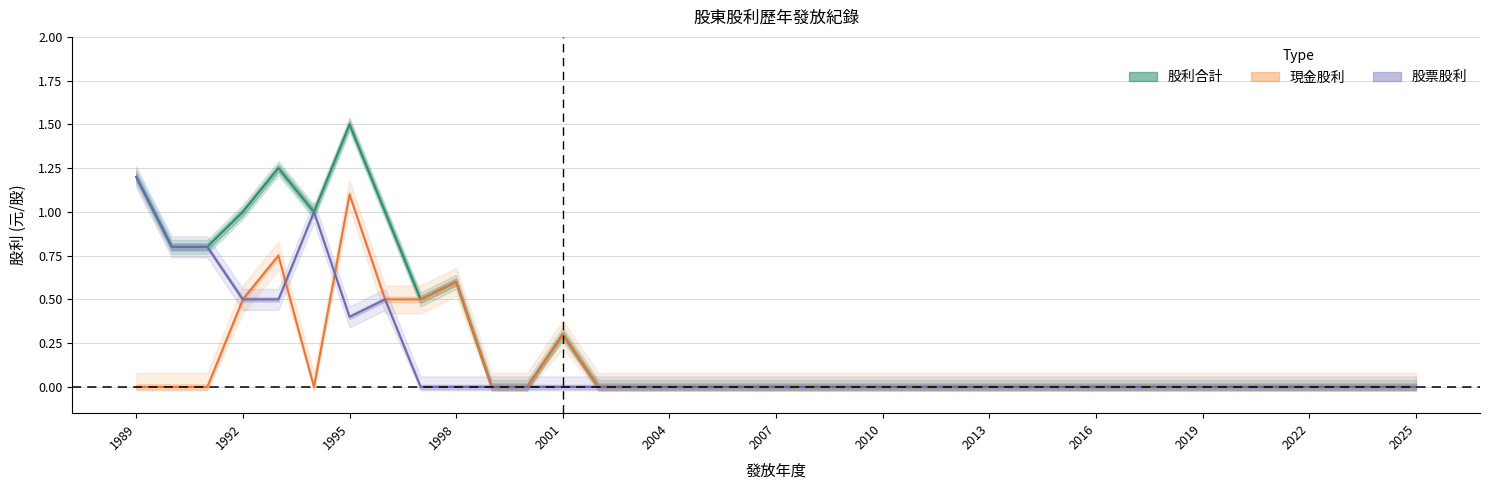

Reading right to left, extract all data points from this chart.

現金股利: 0.0	0.0	0.0	0.0	0.0	0.0	0.0	0.0	0.0	0.0	0.0	0.0	0.0	0.0	0.0	0.0	0.0	0.0	0.0	0.0	0.0	0.0	0.0	0.0	0.3	0.0	0.0	0.6	0.5	0.5	1.1	0.0	0.8	0.5	0.0	0.0	0.0
股票股利: 0.0	0.0	0.0	0.0	0.0	0.0	0.0	0.0	0.0	0.0	0.0	0.0	0.0	0.0	0.0	0.0	0.0	0.0	0.0	0.0	0.0	0.0	0.0	0.0	0.0	0.0	0.0	0.0	0.0	0.5	0.4	1.0	0.5	0.5	0.8	0.8	1.2
股利合計: 0.0	0.0	0.0	0.0	0.0	0.0	0.0	0.0	0.0	0.0	0.0	0.0	0.0	0.0	0.0	0.0	0.0	0.0	0.0	0.0	0.0	0.0	0.0	0.0	0.3	0.0	0.0	0.6	0.5	1.0	1.5	1.0	1.2	1.0	0.8	0.8	1.2